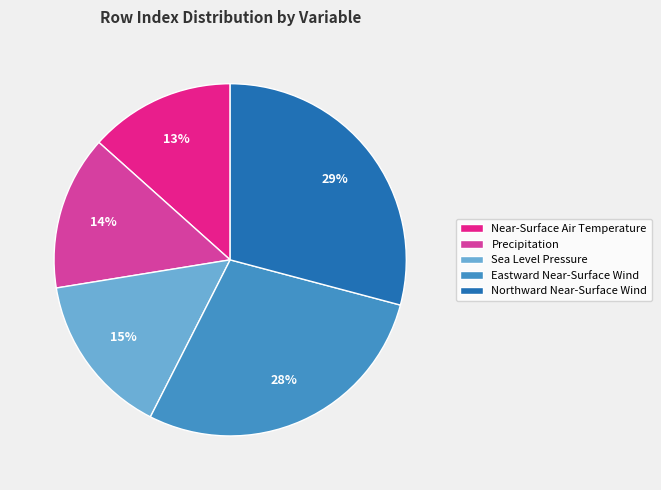

To the nearest percent, what is the difference between the largest and smallest slice percentages?

16%